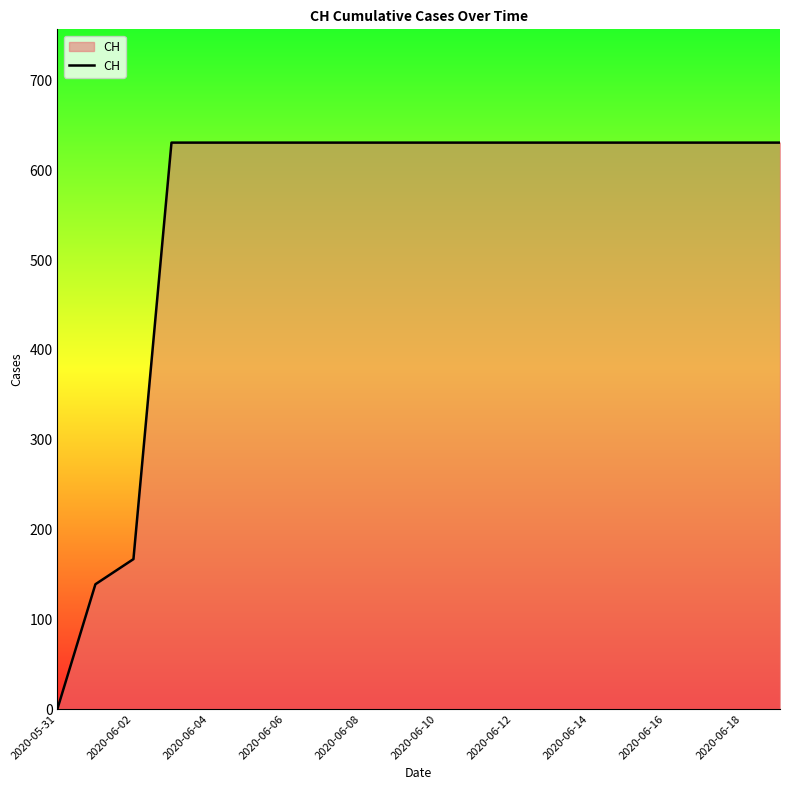

What is the greatest value displayed?

631